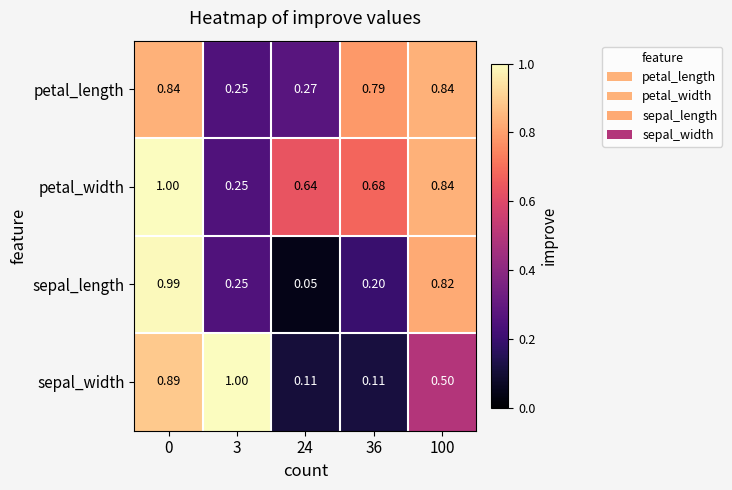

Between 3 and 36, which series saw the biggest shift?

sepal_width